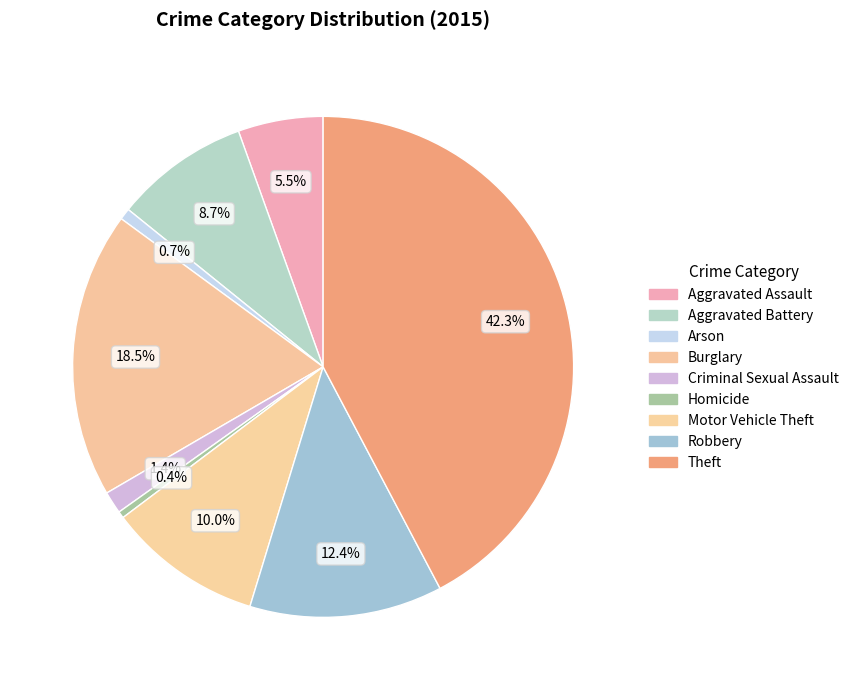

How many slices are in this pie chart?

9